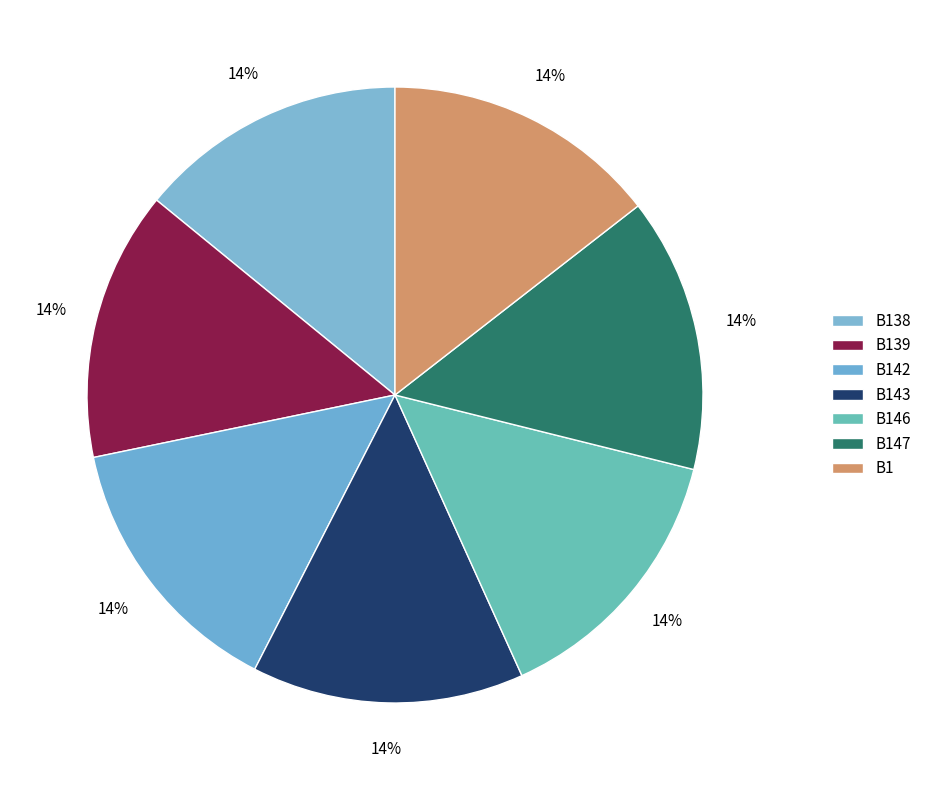

To the nearest percent, what is the average slice percentage?

14%